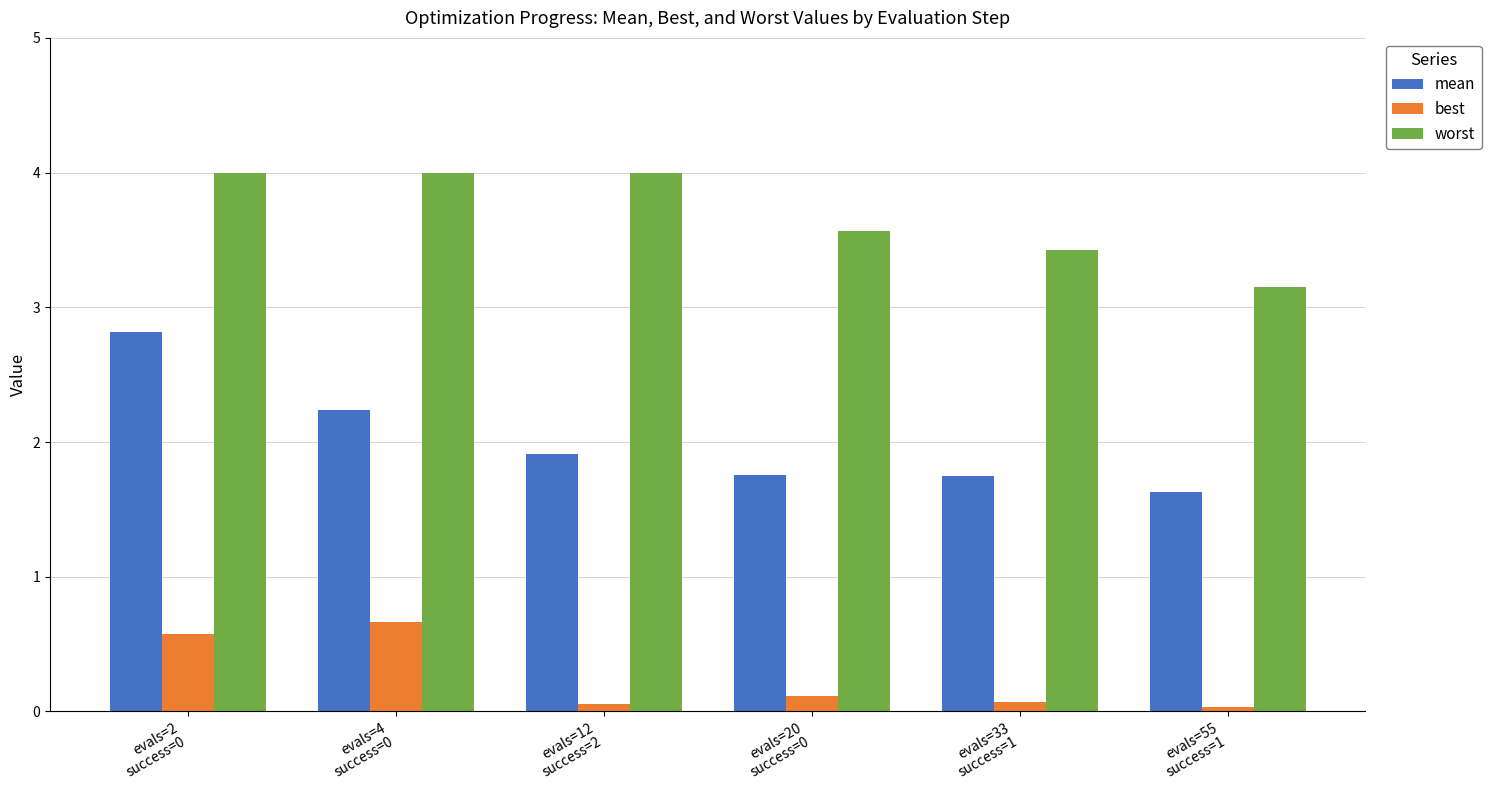

What is the total value across all series at evals=2
success=0?

7.4